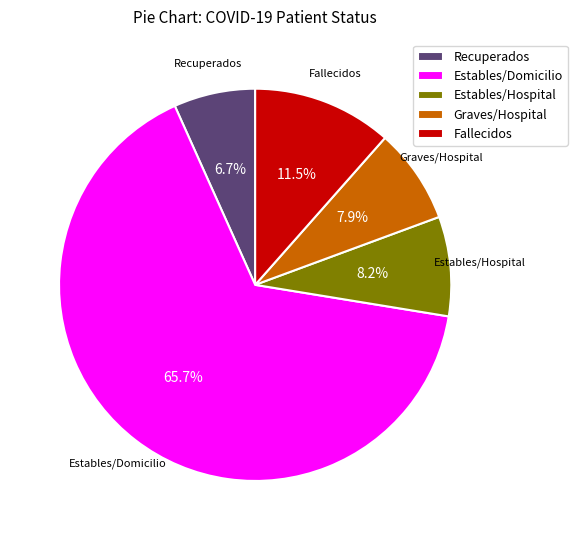

Do Estables/Domicilio and Recuperados together represent more than half of the pie?

Yes